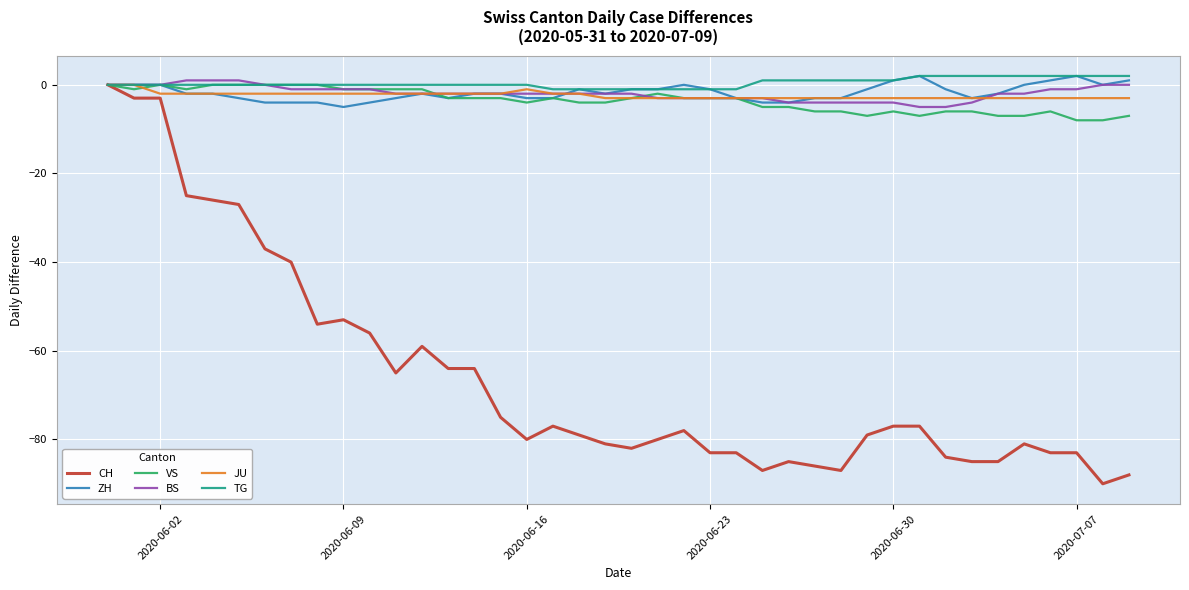

What is the lowest value of the CH series?

-90